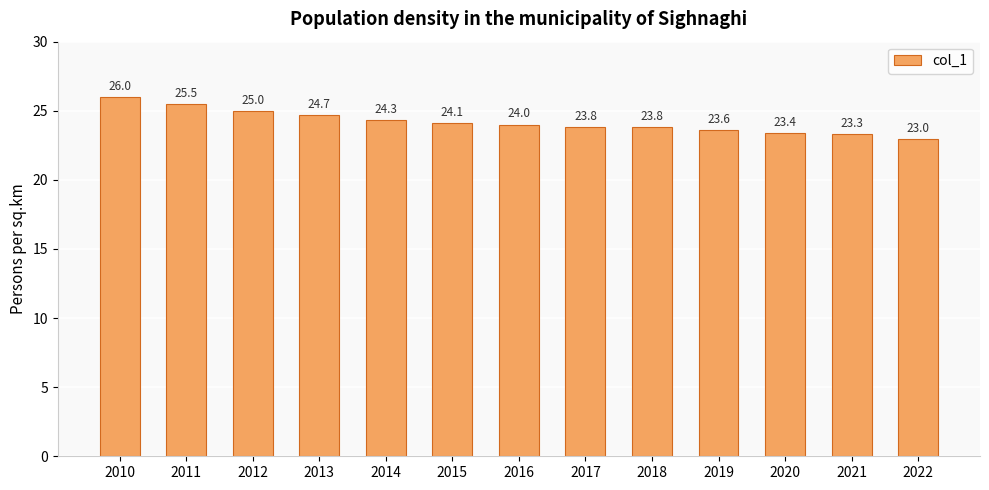

Which category has the lowest value across all series?

2022